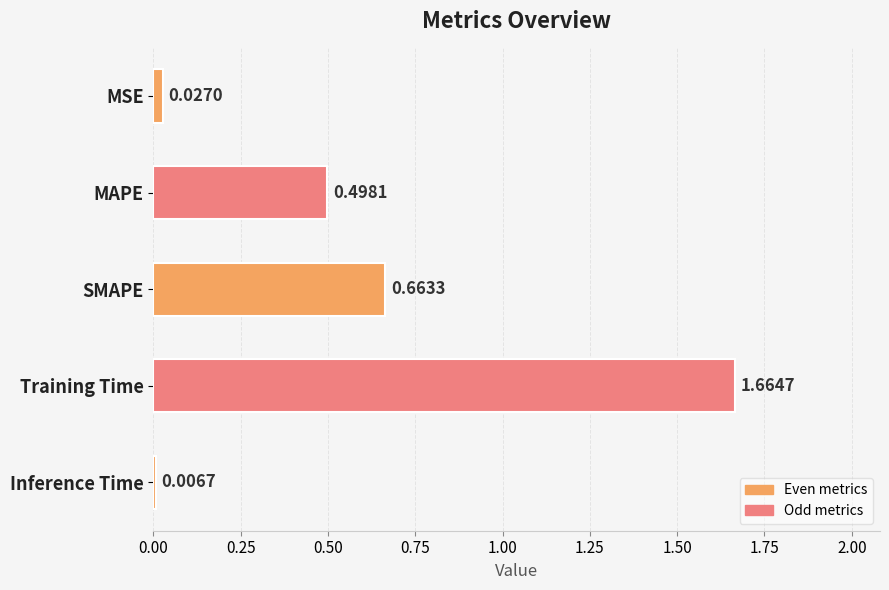

What is the difference between the maximum and second lowest values?

1.6